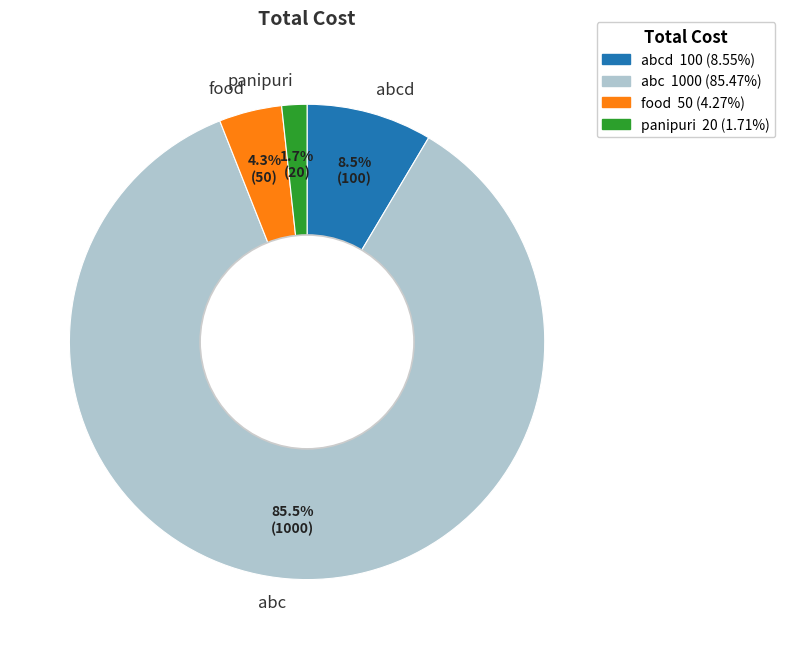

Rank the categories by value from highest to lowest.

abc, abcd, food, panipuri